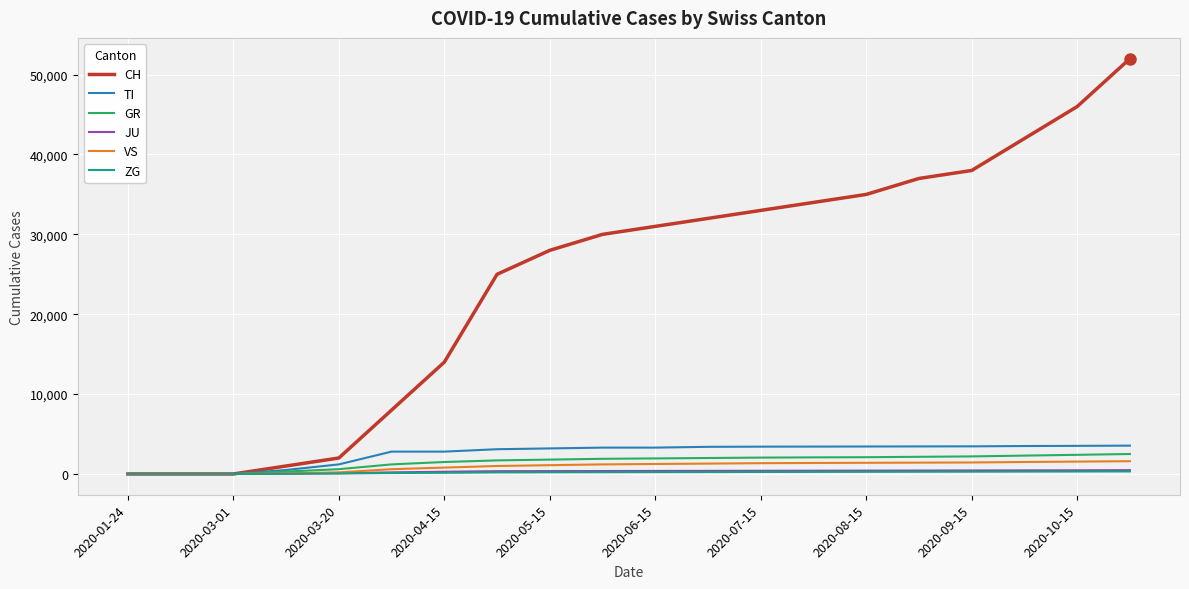

Which series has the largest total across all categories?

CH